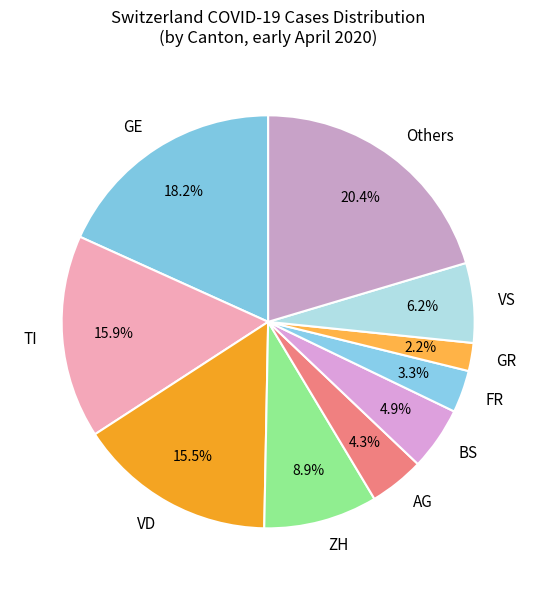

Do Others and VD together represent more than half of the pie?

No